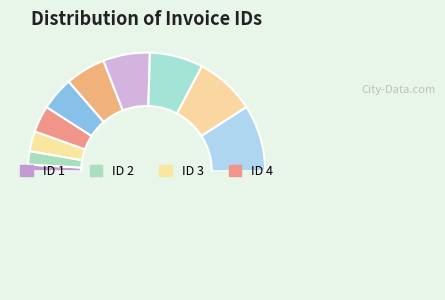

How many slices are in this pie chart?

11